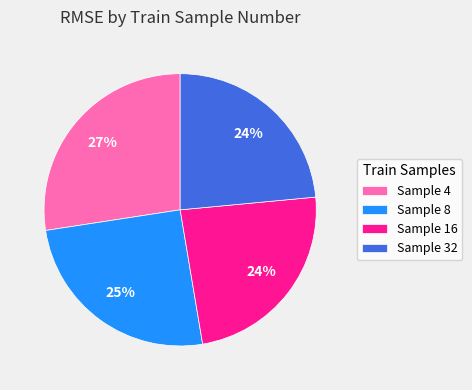

Which category has the biggest portion of the pie?

Sample 4